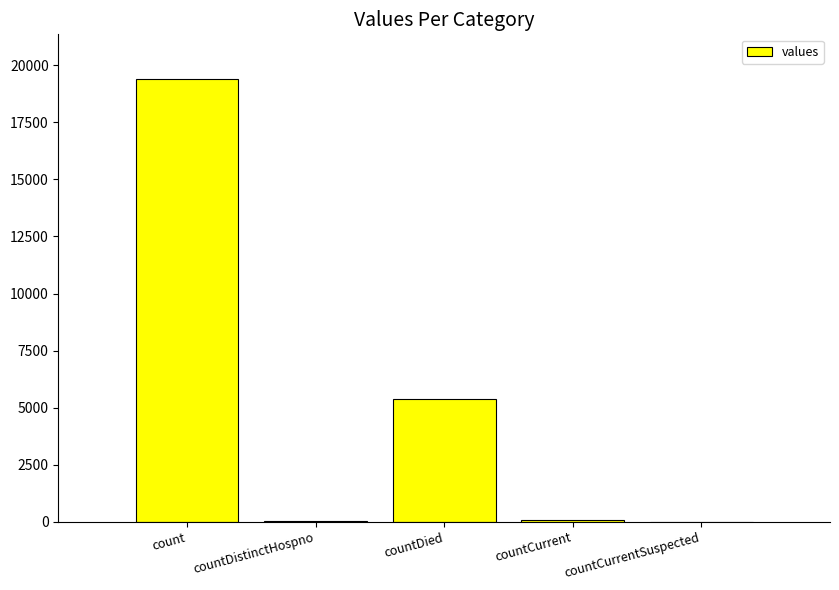

What is the change in value from countDied to countCurrent?

-5297